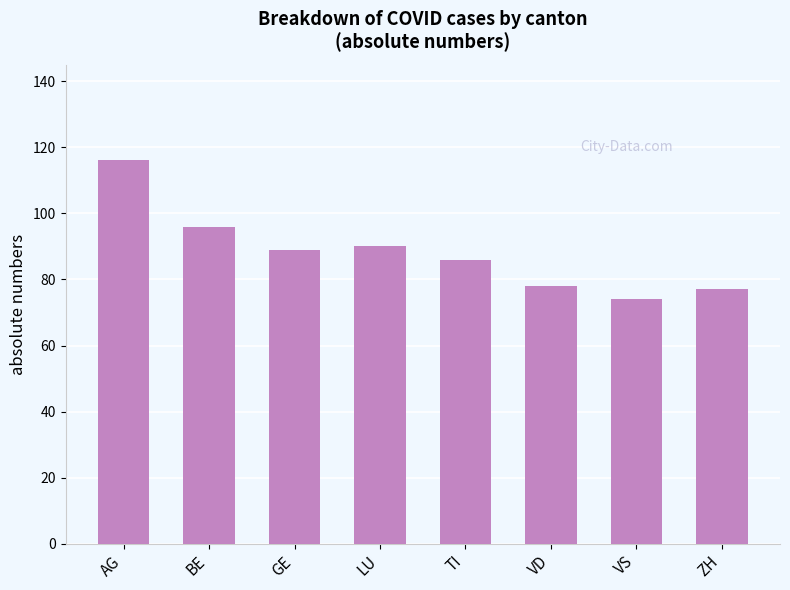

Which category has the lowest value across all series?

VS